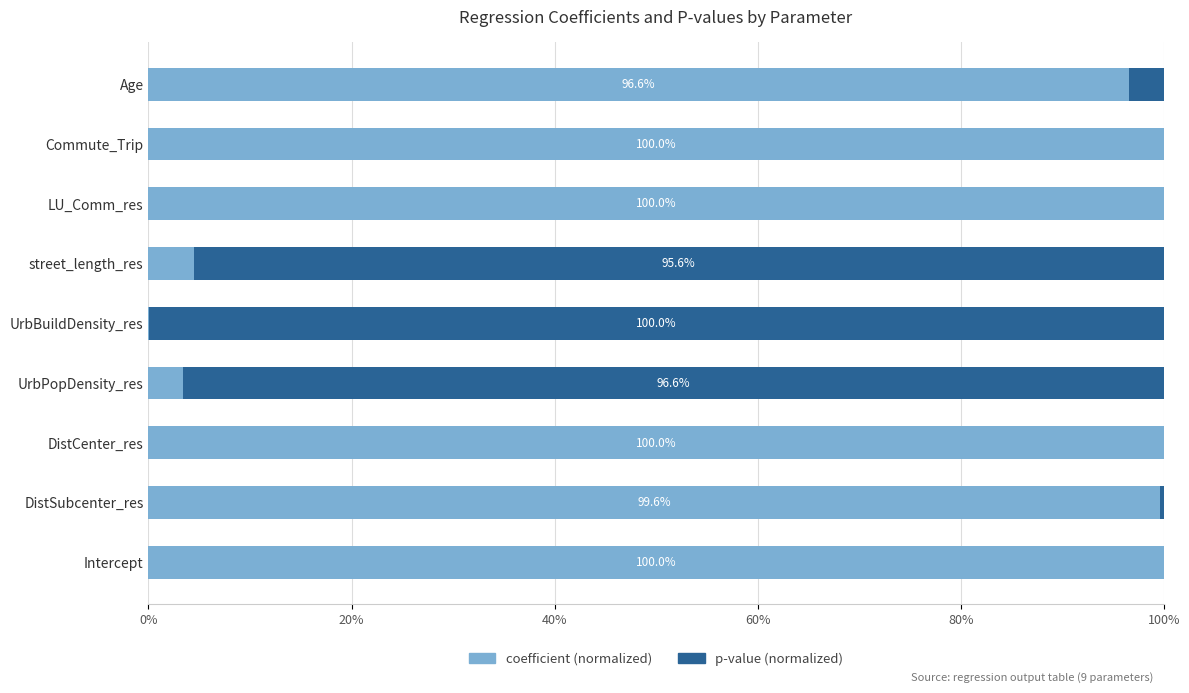

What is the total value across all series at Age?

100.0